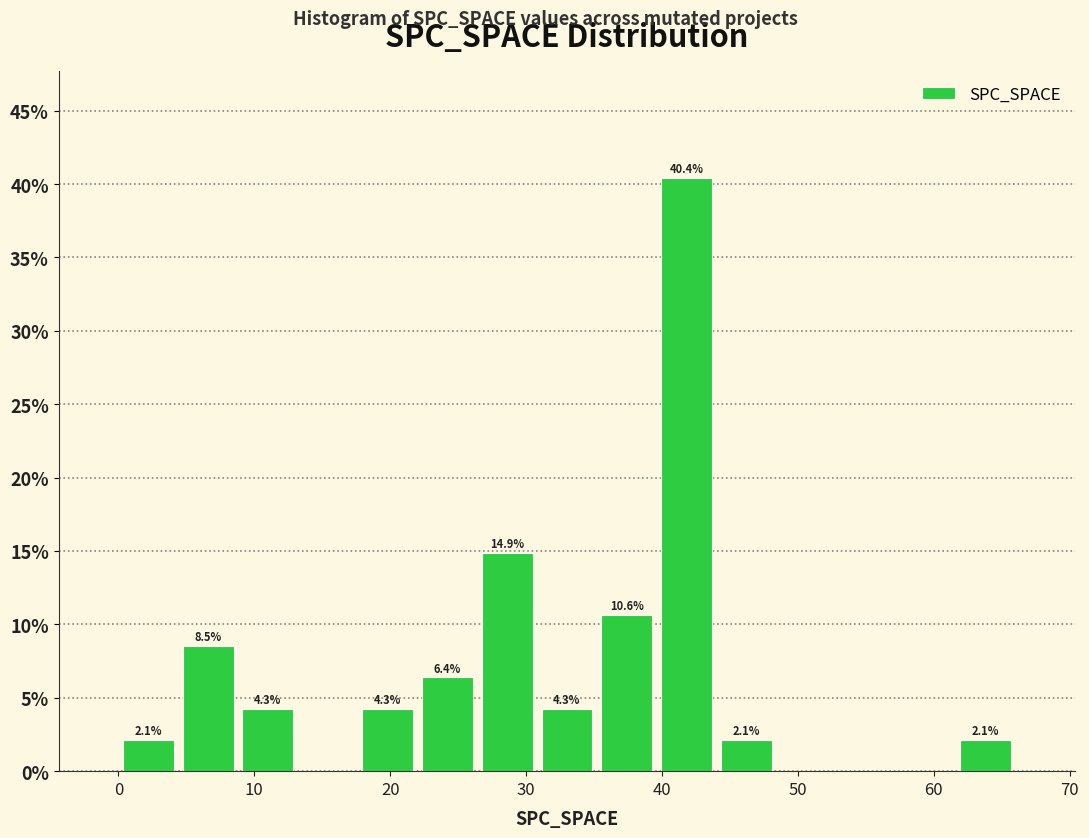

Over which range of the x-axis is the bar tallest?

39.6 to 44.0